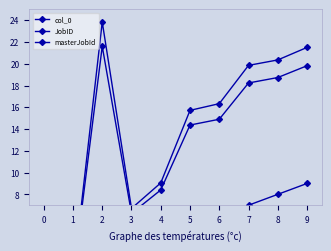

What is the difference between the second highest and second lowest values in the JobID series?

15.5